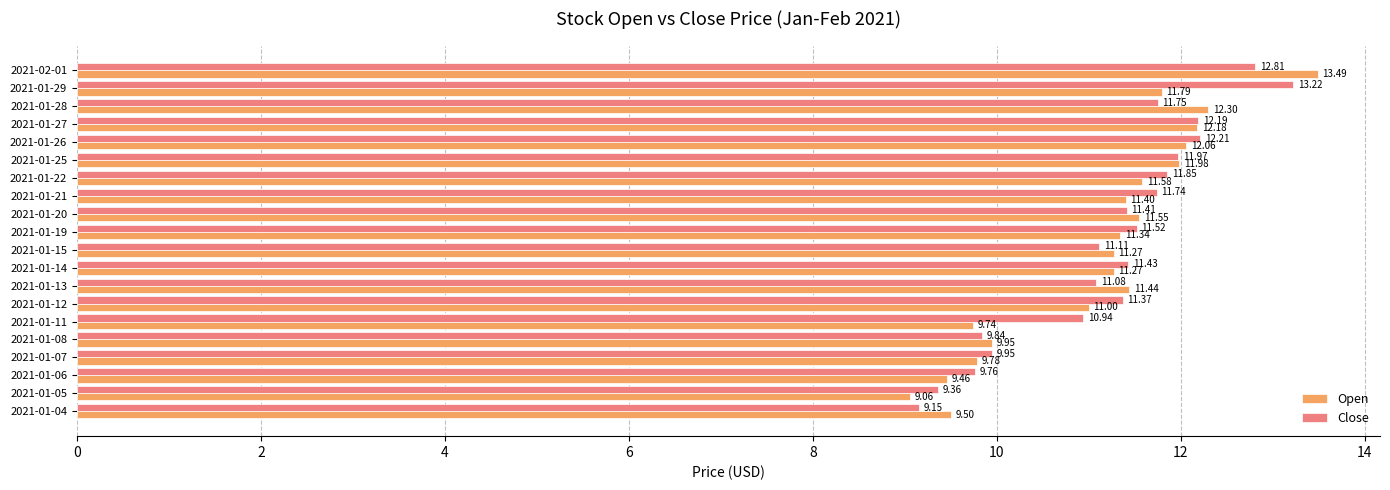

What is the difference between the second highest and minimum values in the Close series?

3.7